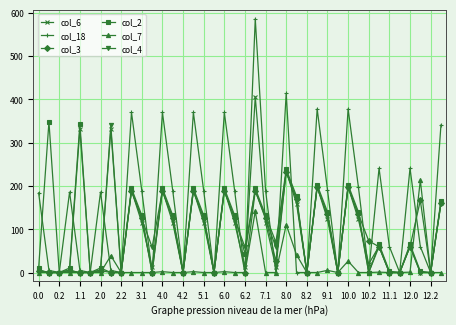

Which series has the largest total across all categories?

col_18